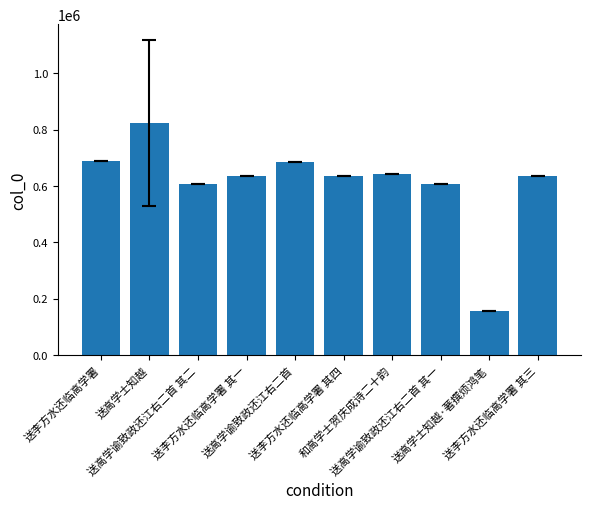

What is the value of the 3rd bar from the left?

606914.0